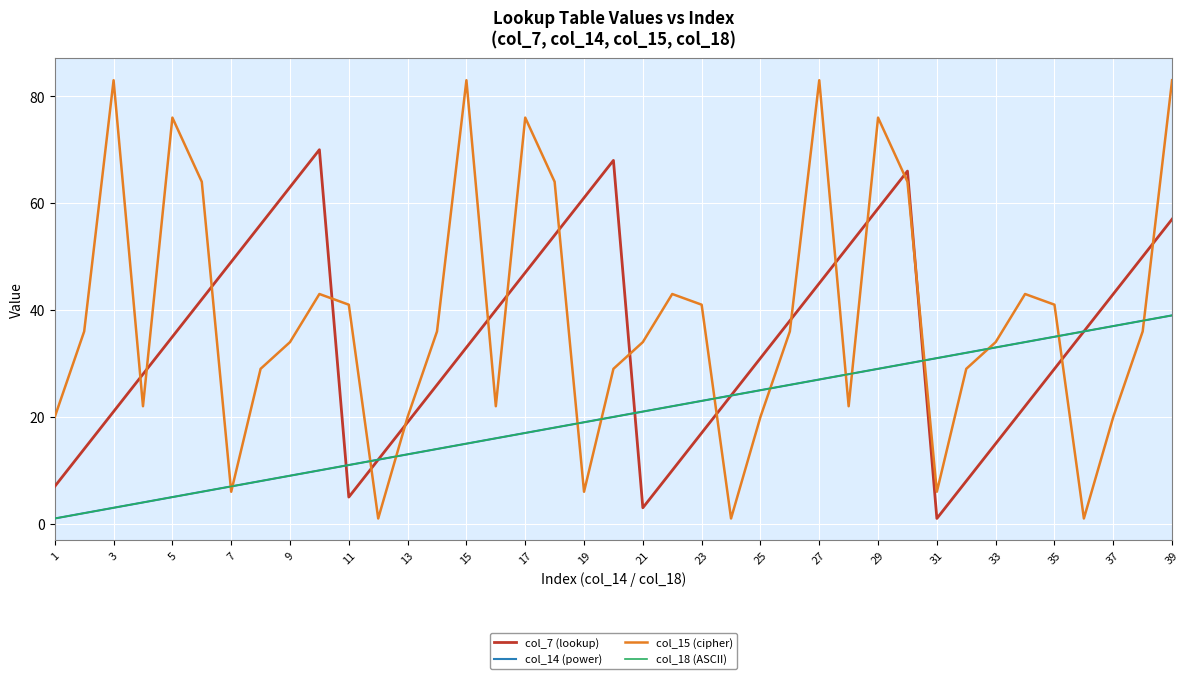

Reading left to right, what are all the values shown in this chart?

col_7 (lookup): 7	14	21	28	35	42	49	56	63	70	5	12	19	26	33	40	47	54	61	68	3	10	17	24	31	38	45	52	59	66	1	8	15	22	29	36	43	50	57
col_14 (power): 1	2	3	4	5	6	7	8	9	10	11	12	13	14	15	16	17	18	19	20	21	22	23	24	25	26	27	28	29	30	31	32	33	34	35	36	37	38	39
col_15 (cipher): 20	36	83	22	76	64	6	29	34	43	41	1	20	36	83	22	76	64	6	29	34	43	41	1	20	36	83	22	76	64	6	29	34	43	41	1	20	36	83
col_18 (ASCII): 1	2	3	4	5	6	7	8	9	10	11	12	13	14	15	16	17	18	19	20	21	22	23	24	25	26	27	28	29	30	31	32	33	34	35	36	37	38	39